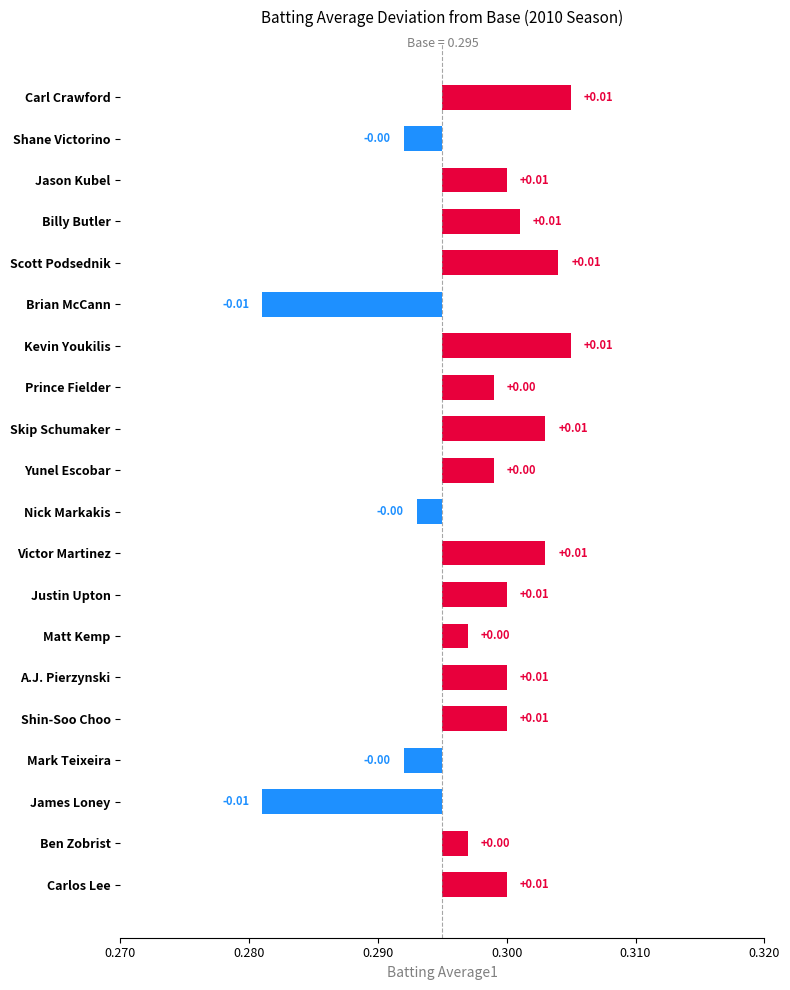

Where is the data nearest to the value 0?

Nick Markakis